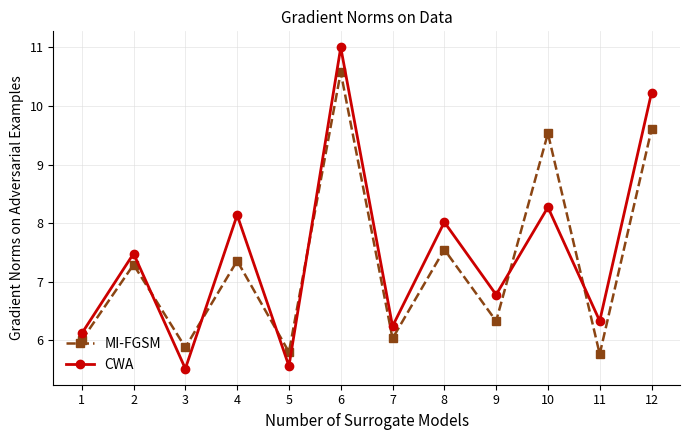

Where is CWA nearest to the value 8?

8